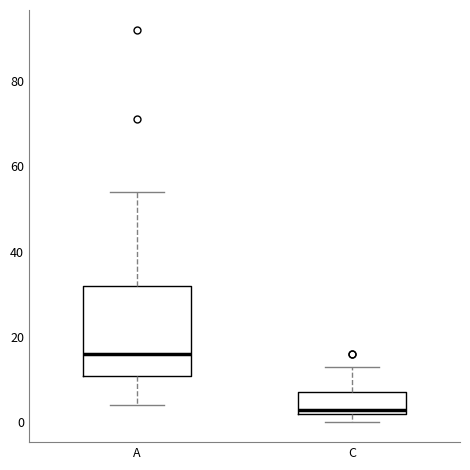

Where does the median line of the box for C sit on the y-axis? The values are not printed on the chart, so give them approximately, as read against the axis.

4